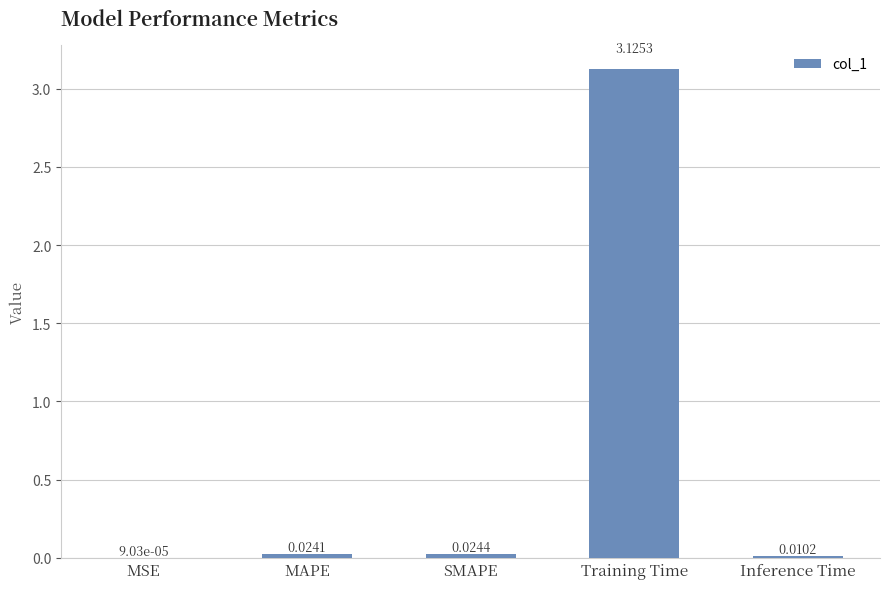

What is the change in value from MAPE to Training Time?

+3.1